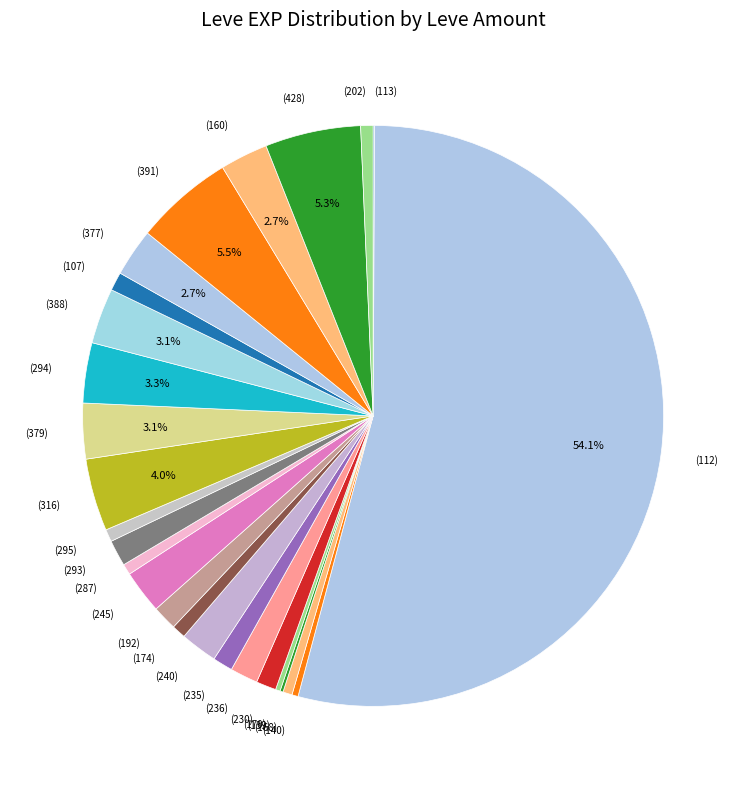

Is the sum of (140) and (236) greater than half?

No